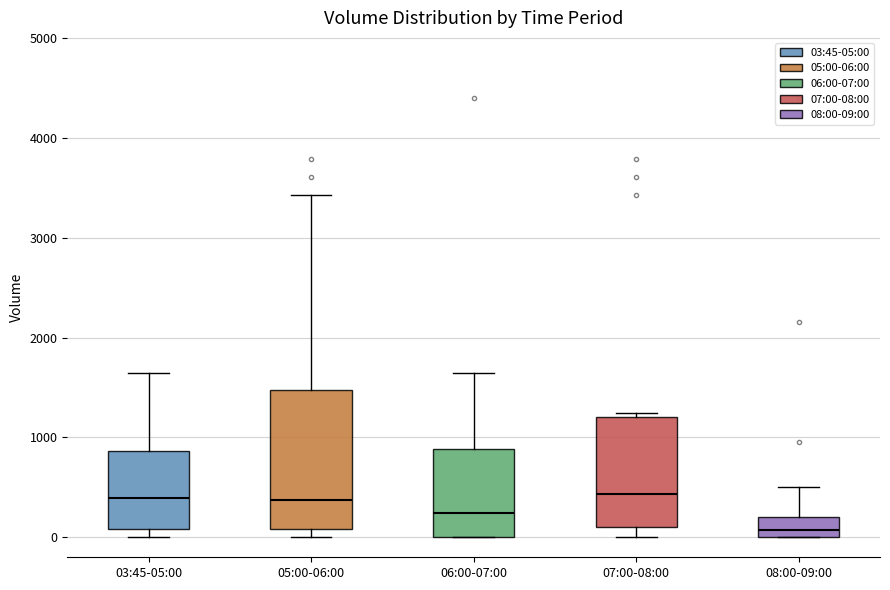

Reading left to right, read every box against the y-axis: the position of its median line, the range the box covers, and the ends of its whiskers. The values are not printed on the chart, so give them approximately, as read against the axis.

03:45-05:00: median 400, box 100 to 900, whiskers 0 to 1600
05:00-06:00: median 400, box 100 to 1500, whiskers 0 to 3400
06:00-07:00: median 200, box 0 to 900, whiskers 0 to 1600
07:00-08:00: median 400, box 100 to 1200, whiskers 0 to 1200 (just above the box's upper edge)
08:00-09:00: median 100, box 0 to 200, whiskers 0 to 500